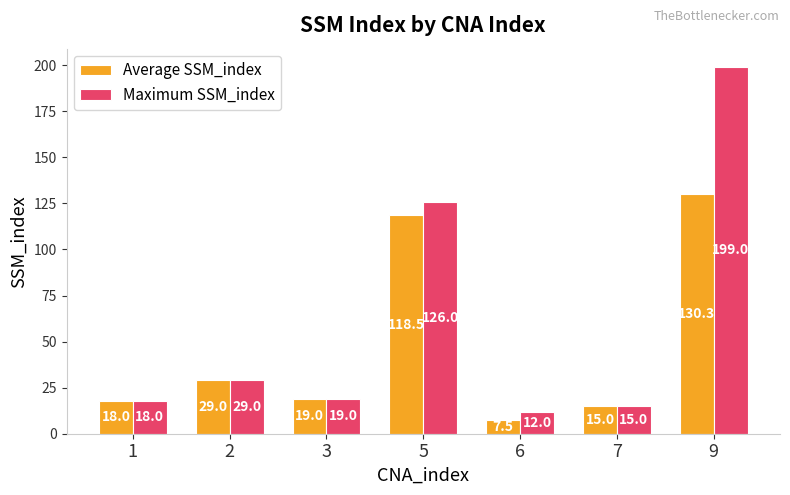

Which series has the widest spread of values?

Maximum SSM_index